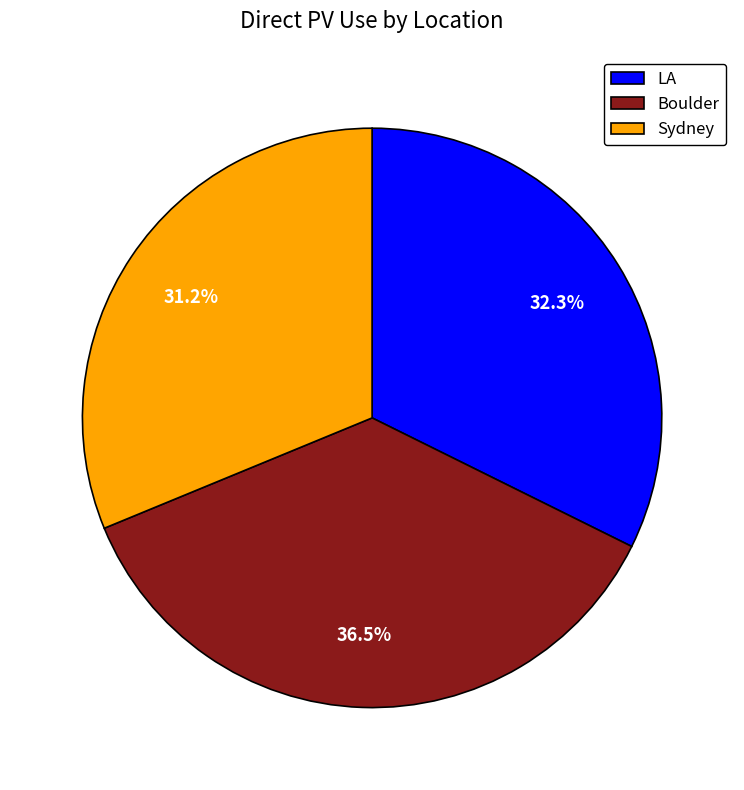

Combined, do Boulder and LA account for over 50%?

Yes